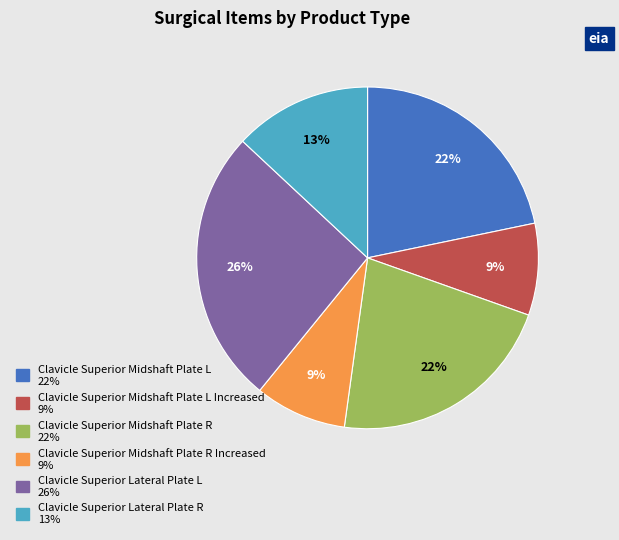

Is there any slice that represents more than half of the pie?

No